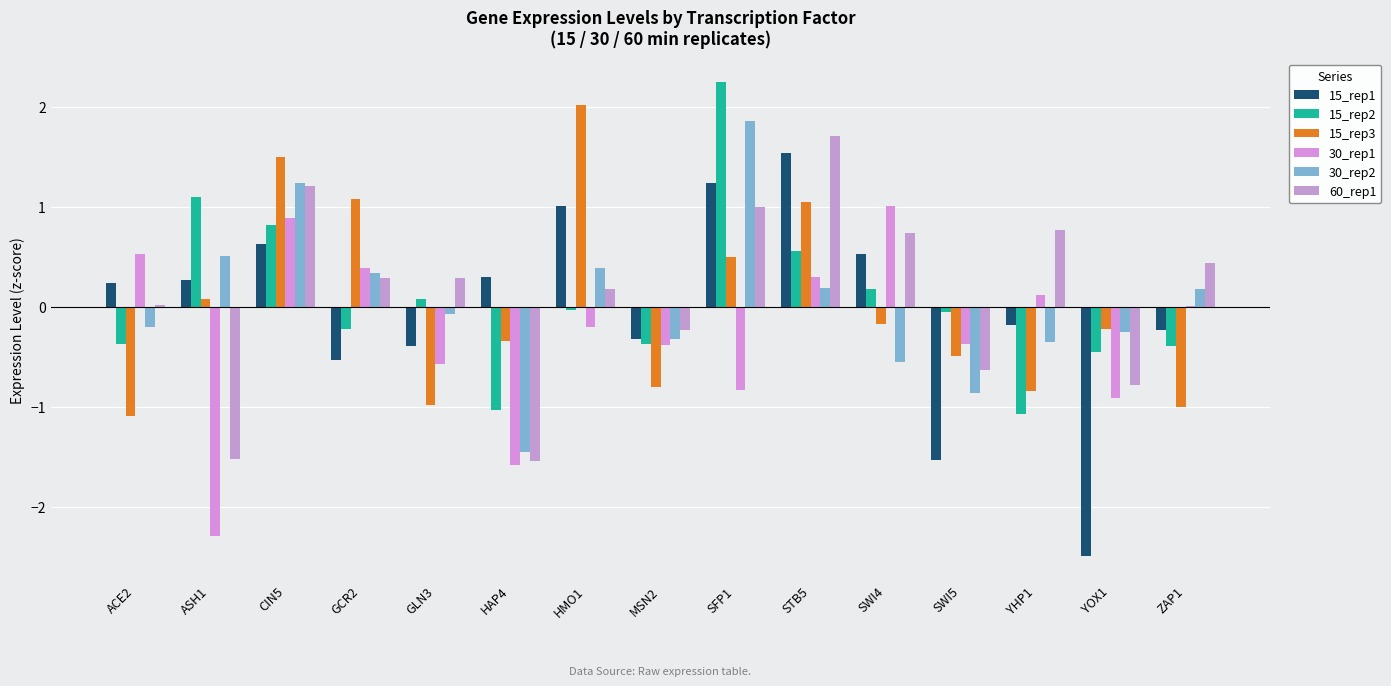

Reading left to right, what are all the values shown in this chart?

15_rep1: ACE2=0.2	ASH1=0.3	CIN5=0.6	GCR2=-0.5	GLN3=-0.4	HAP4=0.3	HMO1=1.0	MSN2=-0.3	SFP1=1.2	STB5=1.5	SWI4=0.5	SWI5=-1.5	YHP1=-0.2	YOX1=-2.5	ZAP1=-0.2
15_rep2: ACE2=-0.4	ASH1=1.1	CIN5=0.8	GCR2=-0.2	GLN3=0.1	HAP4=-1.0	HMO1=-0.0	MSN2=-0.4	SFP1=2.2	STB5=0.6	SWI4=0.2	SWI5=-0.0	YHP1=-1.1	YOX1=-0.5	ZAP1=-0.4
15_rep3: ACE2=-1.1	ASH1=0.1	CIN5=1.5	GCR2=1.1	GLN3=-1.0	HAP4=-0.3	HMO1=2.0	MSN2=-0.8	SFP1=0.5	STB5=1.0	SWI4=-0.2	SWI5=-0.5	YHP1=-0.8	YOX1=-0.2	ZAP1=-1.0
30_rep1: ACE2=0.5	ASH1=-2.3	CIN5=0.9	GCR2=0.4	GLN3=-0.6	HAP4=-1.6	HMO1=-0.2	MSN2=-0.4	SFP1=-0.8	STB5=0.3	SWI4=1.0	SWI5=-0.4	YHP1=0.1	YOX1=-0.9	ZAP1=0.0
30_rep2: ACE2=-0.2	ASH1=0.5	CIN5=1.2	GCR2=0.3	GLN3=-0.1	HAP4=-1.4	HMO1=0.4	MSN2=-0.3	SFP1=1.9	STB5=0.2	SWI4=-0.5	SWI5=-0.9	YHP1=-0.4	YOX1=-0.2	ZAP1=0.2
60_rep1: ACE2=0.0	ASH1=-1.5	CIN5=1.2	GCR2=0.3	GLN3=0.3	HAP4=-1.5	HMO1=0.2	MSN2=-0.2	SFP1=1.0	STB5=1.7	SWI4=0.7	SWI5=-0.6	YHP1=0.8	YOX1=-0.8	ZAP1=0.4